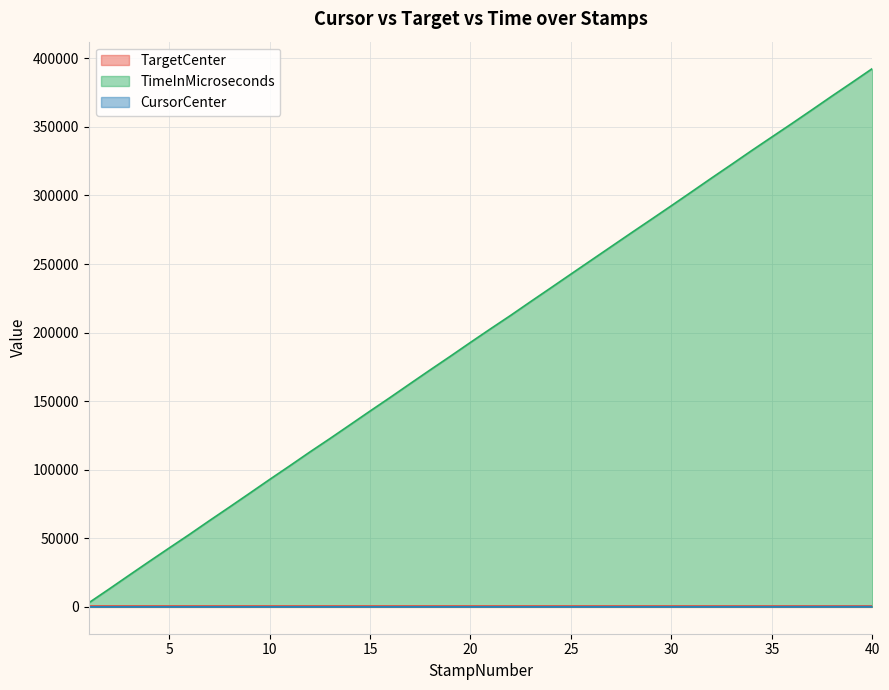

What is the value of the CursorCenter point at the 39th from the left?

83